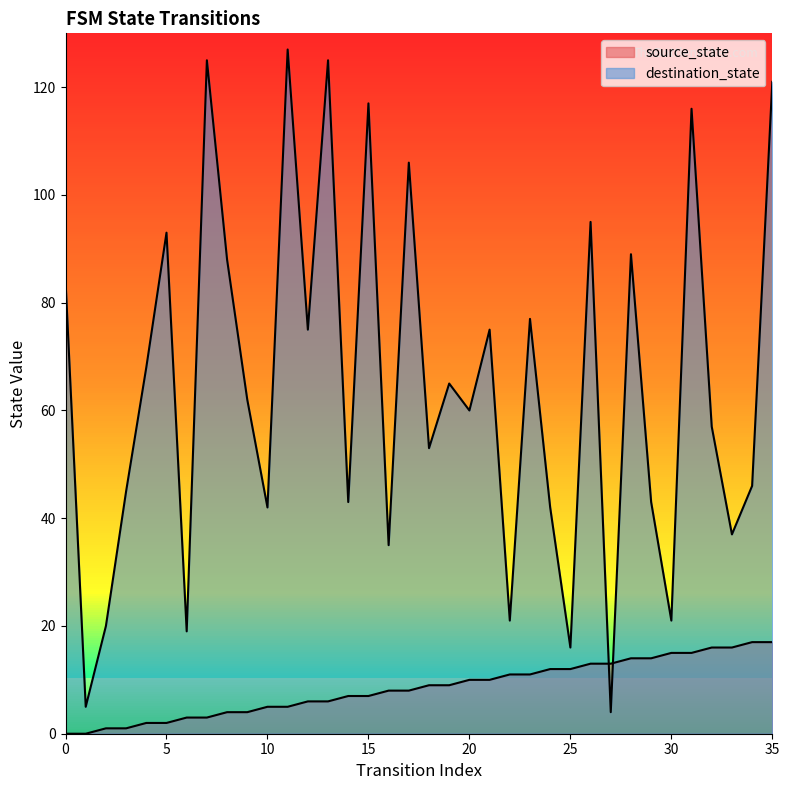

The source_state series shows 1 at 4. True or false?

False